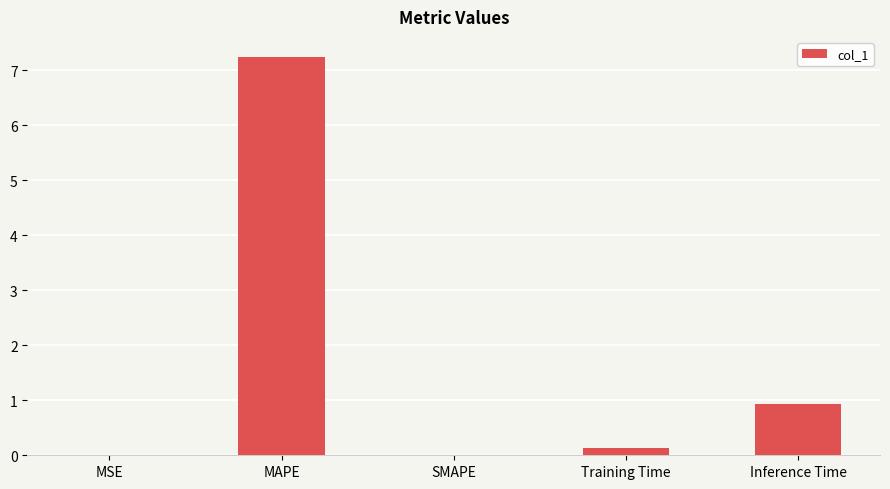

Which label corresponds to the largest value in the chart?

MAPE